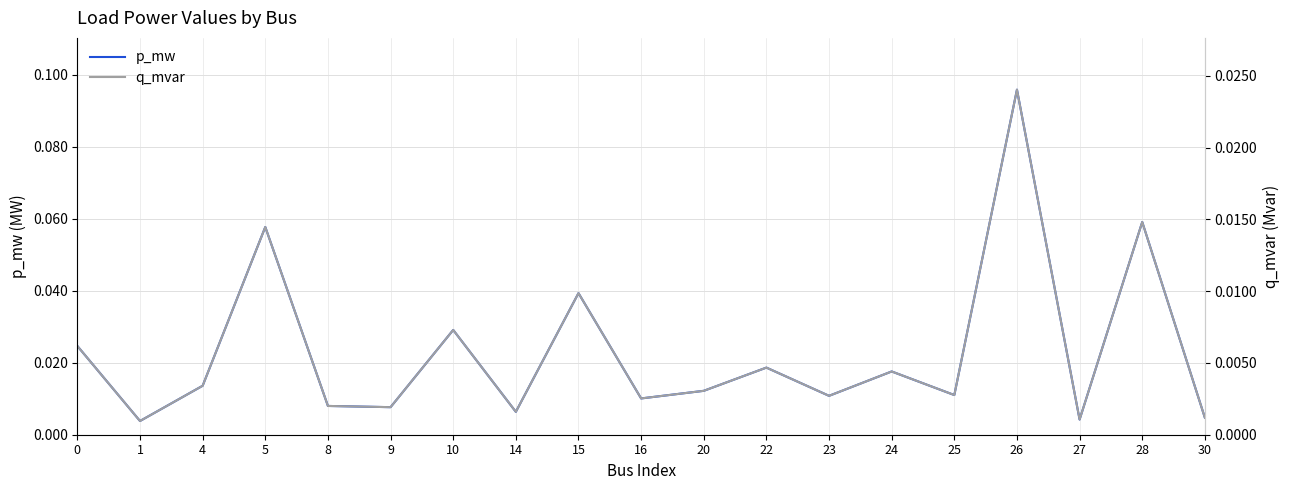

How many data points does each series have?

19